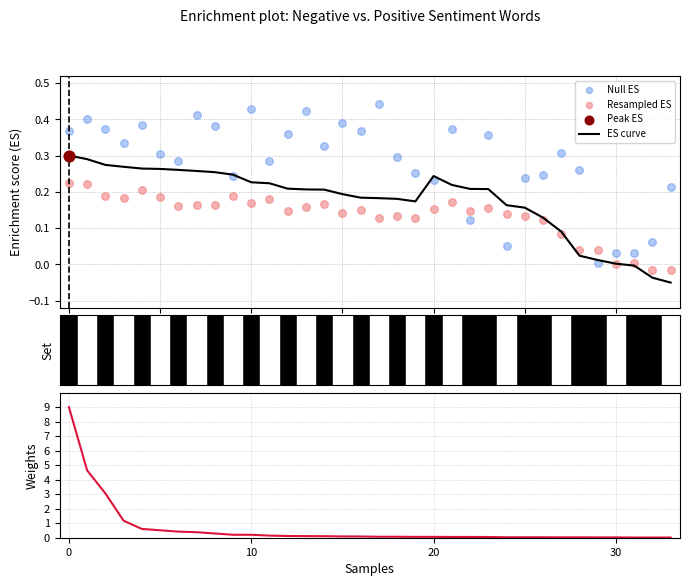

Which series has the largest Y range (max minus min)?

Weights